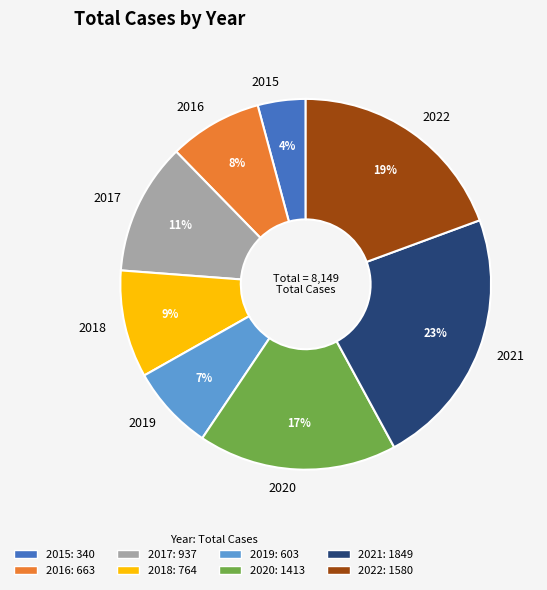

Is there a majority slice in this chart?

No